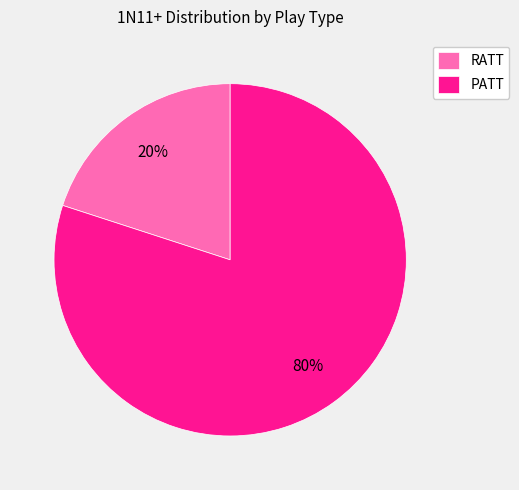

Is the sum of RATT and PATT greater than half?

Yes